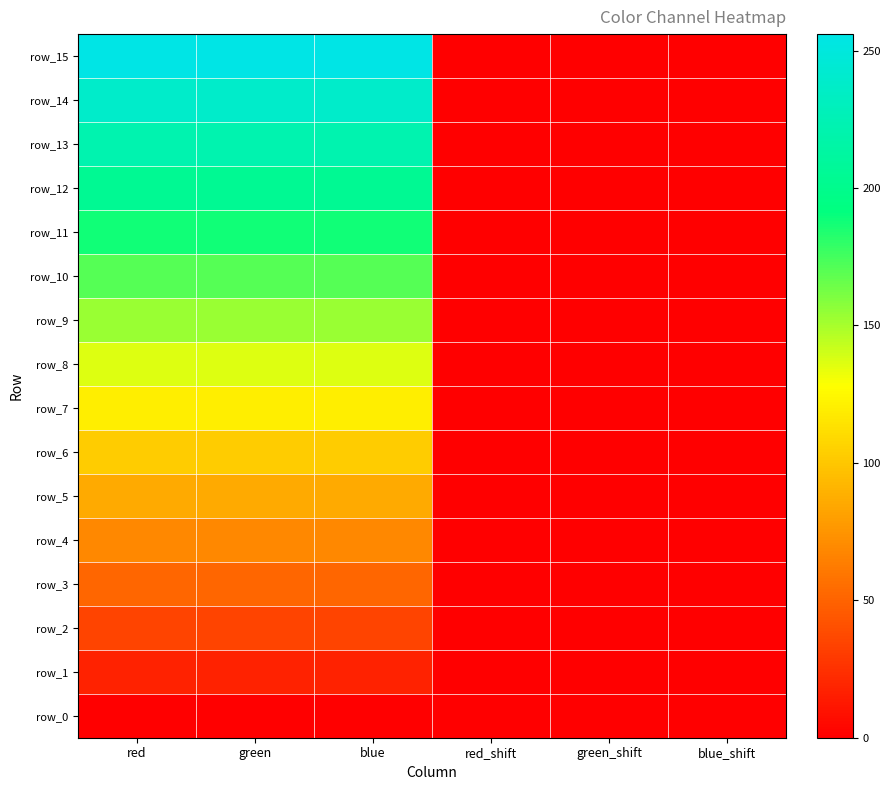

Between red_shift and blue_shift, which series saw the biggest shift?

row_0